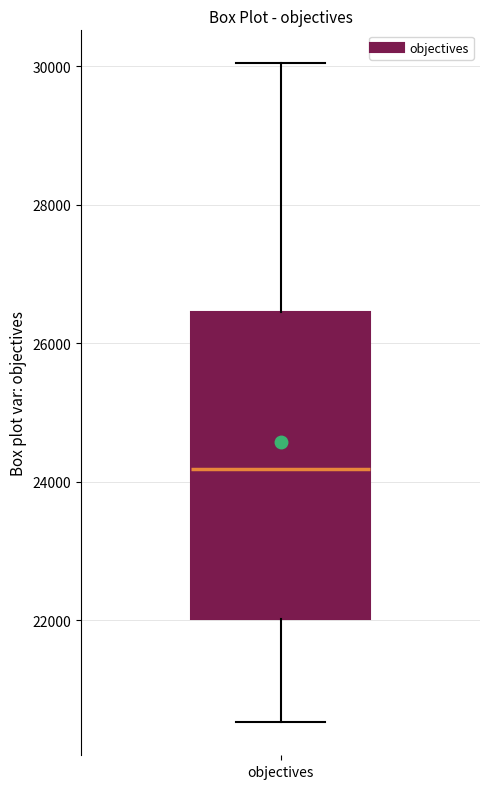

Transcribe this box plot: give where the median line is, the range the box spans, and where the two whiskers end, as read against the y-axis. The values are not printed on the chart, so give them approximately, as read against the axis.

median 24200, box 22000 to 26400, whiskers 20600 to 30000